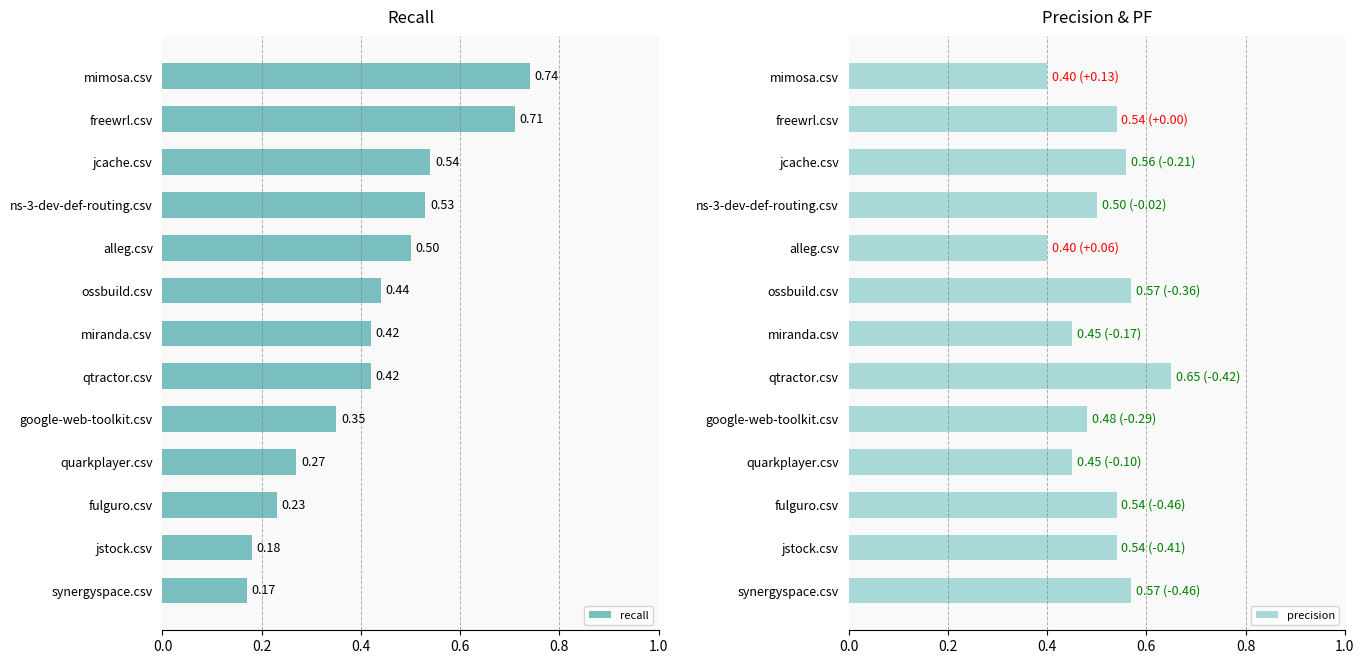

Which series has the largest total across all categories?

precision